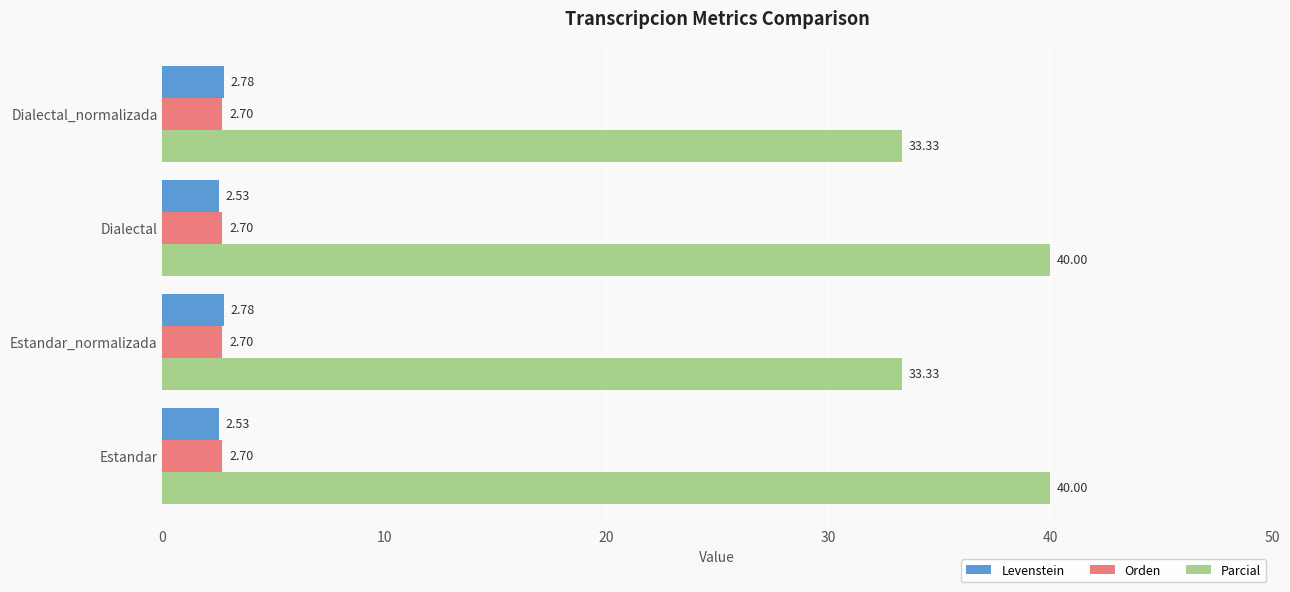

Which series has the largest total across all categories?

Parcial